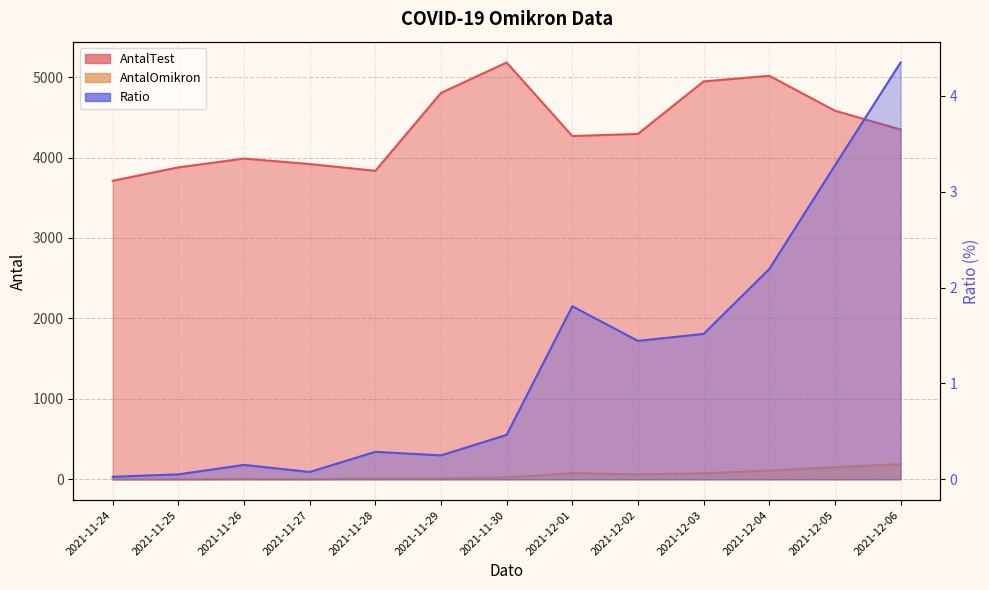

What is the difference between the AntalOmikron values at 2021-12-03 and 2021-12-01?

2.0